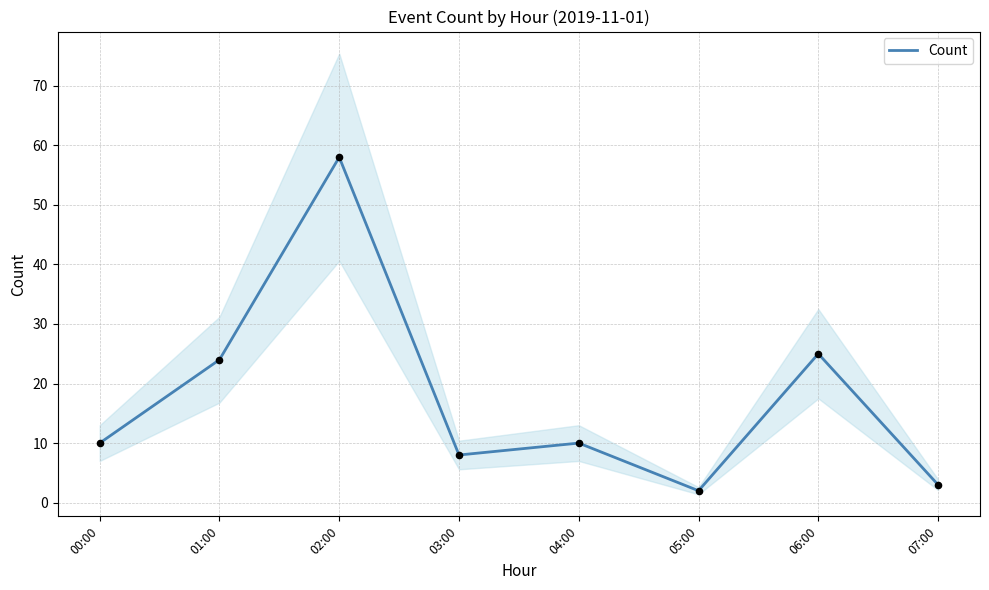

What is the change in value from 00:00 to 06:00?

+15